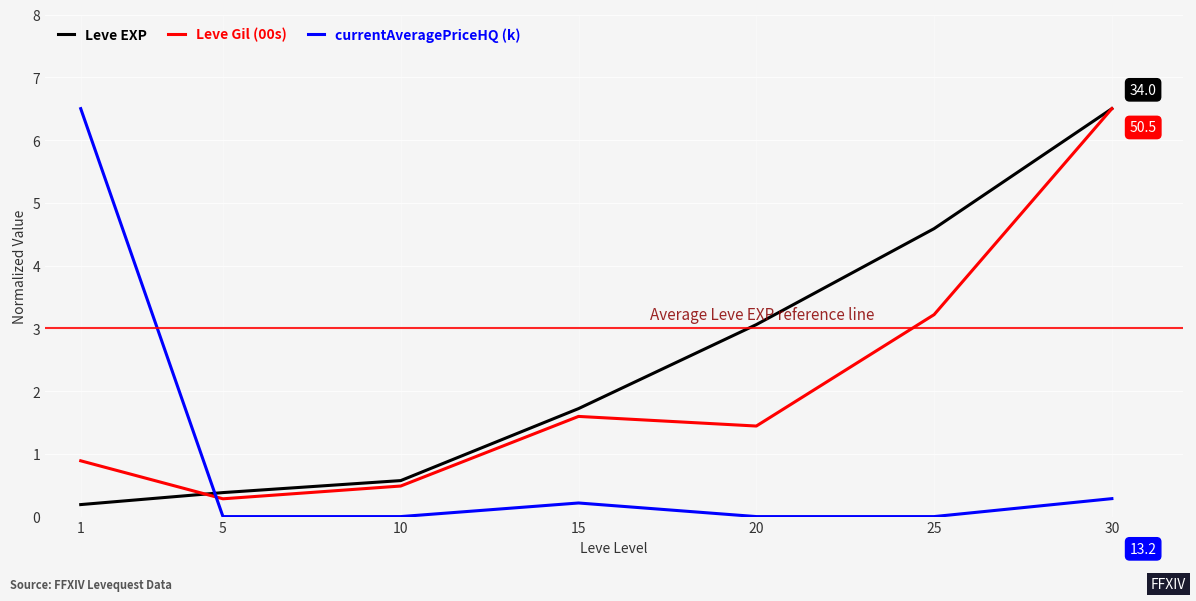

Where do Leve Gil (00s) and currentAveragePriceHQ (k) first cross each other?

1 and 5